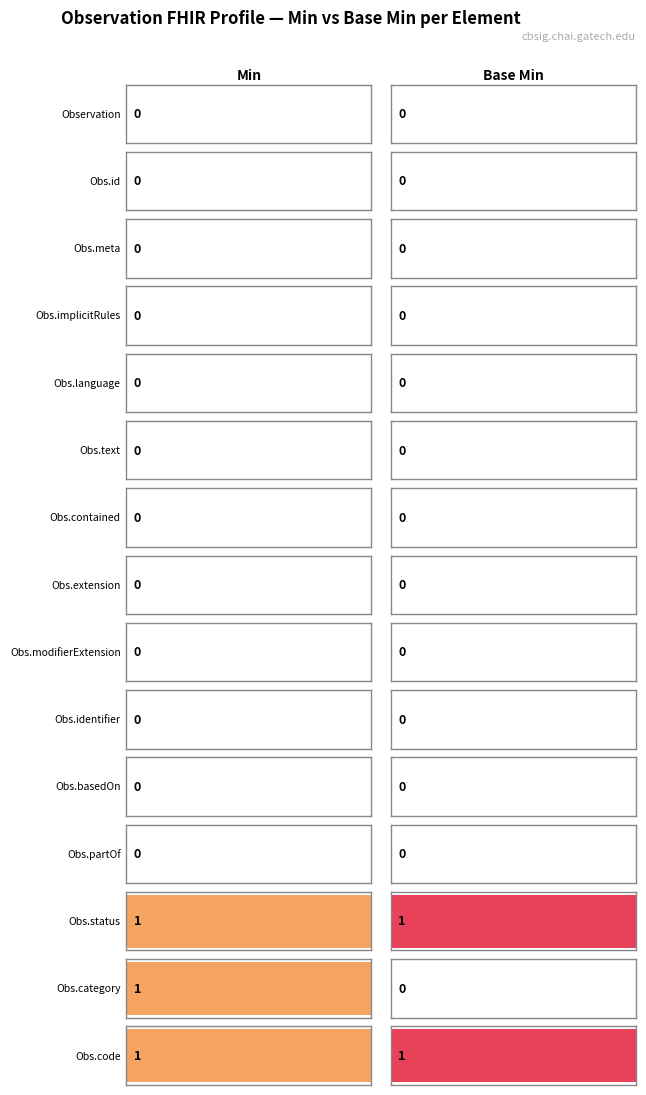

Between Observation.text and Observation.identifier, which series saw the biggest shift?

Min